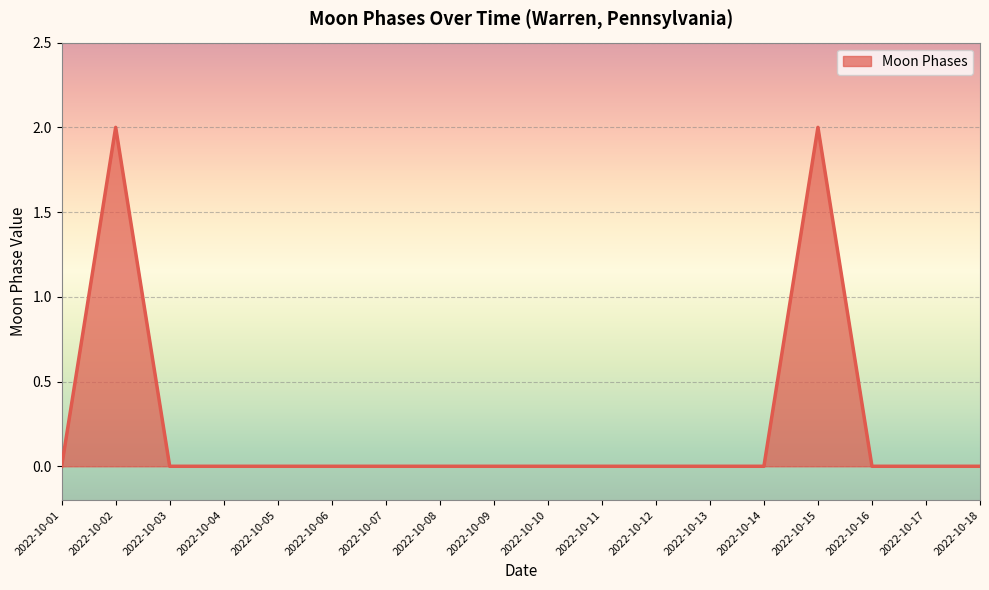

What is the greatest value displayed?

2